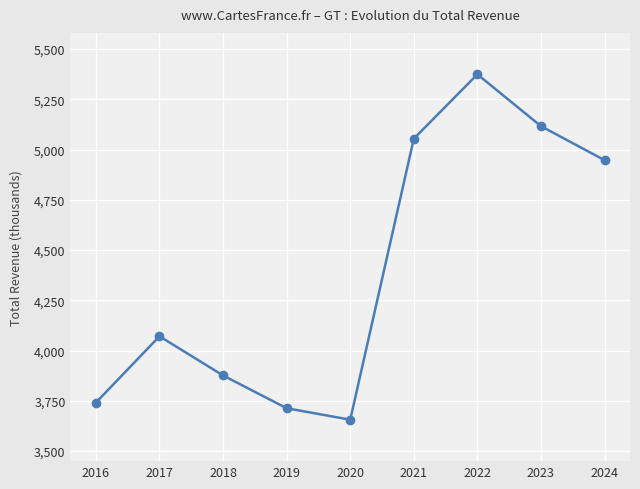

Which has a higher value, 2020 or 2024?

2024